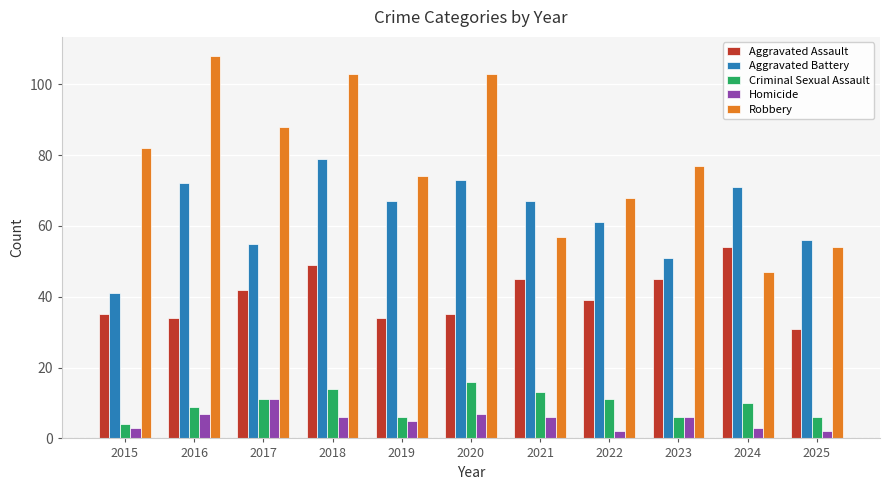

What is the highest value of the Criminal Sexual Assault series?

16